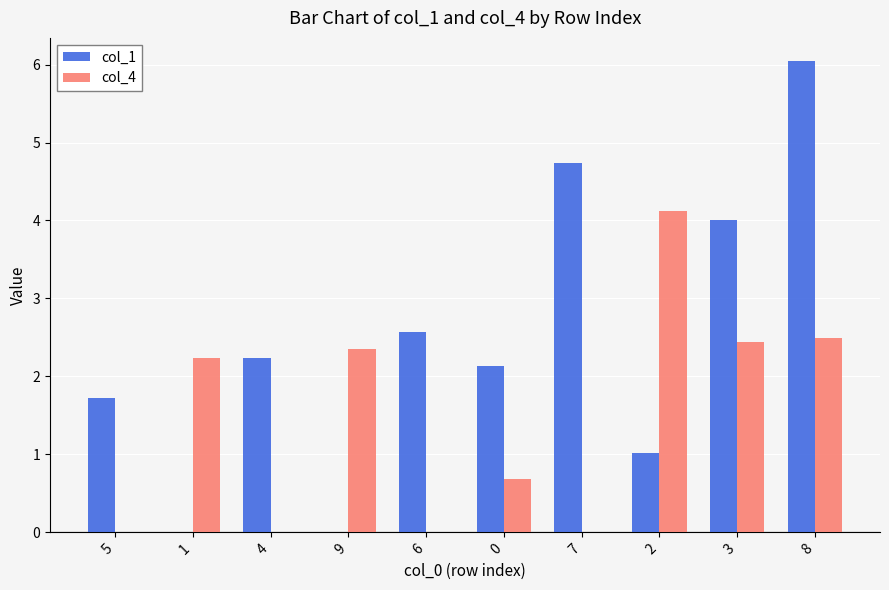

What is the highest value of the col_1 series?

6.0